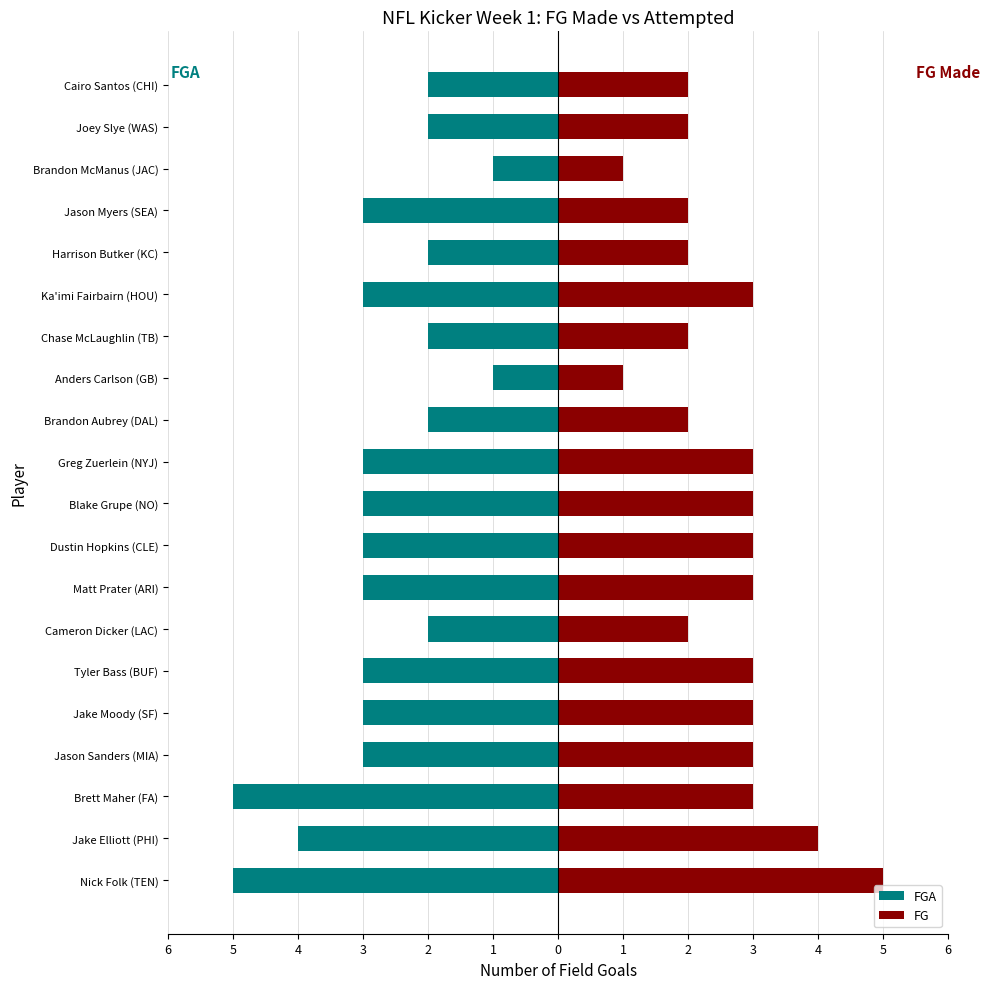

Which series changed the most between Dustin Hopkins (CLE) and Blake Grupe (NO)?

FGA